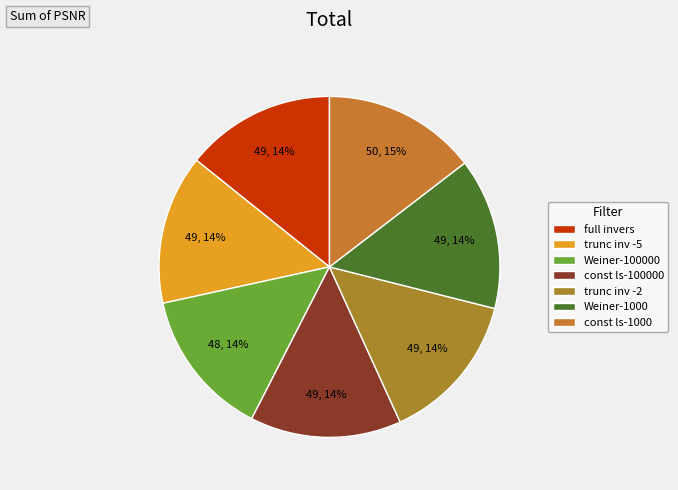

Combined, do Weiner-1000 and const ls-1000 account for over 50%?

No